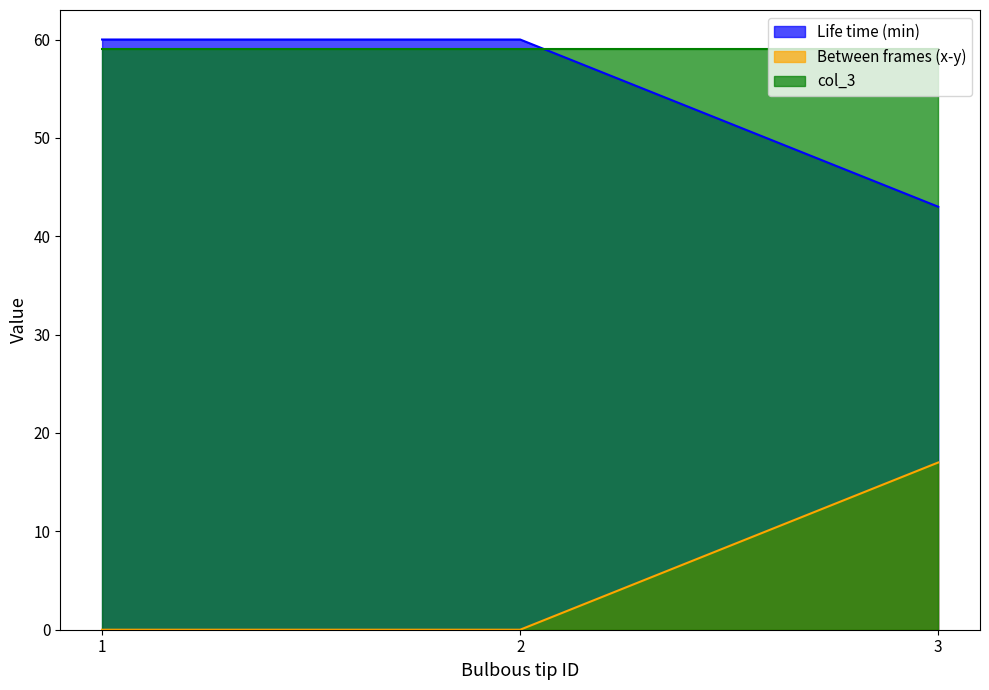

Which has a higher value, 2 or 3?

2